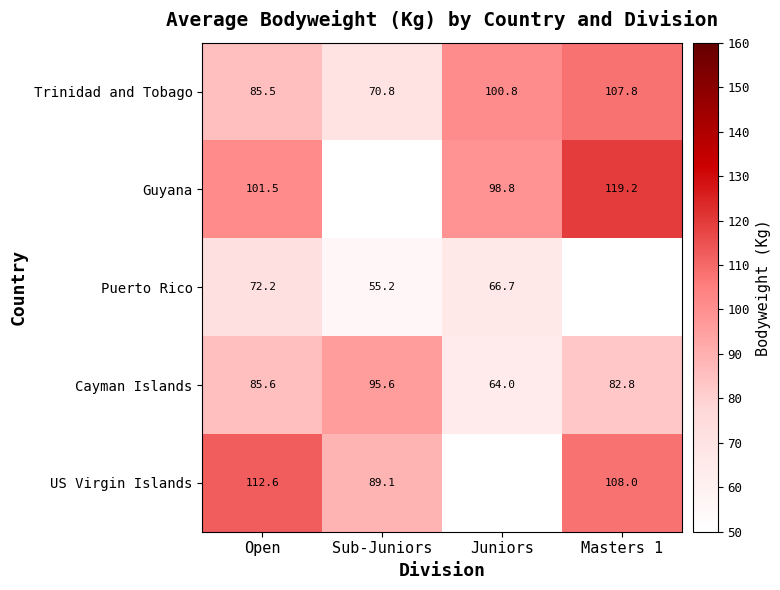

Is it true that US Virgin Islands equals 145.5 at Sub-Juniors?

False